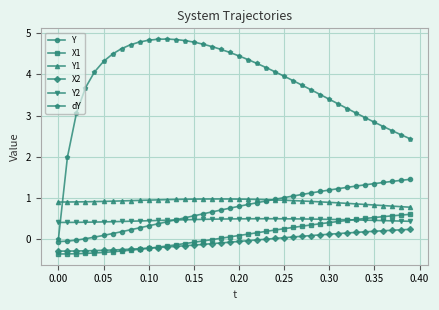

True or false: Y2 and X2 intersect in this chart.

False